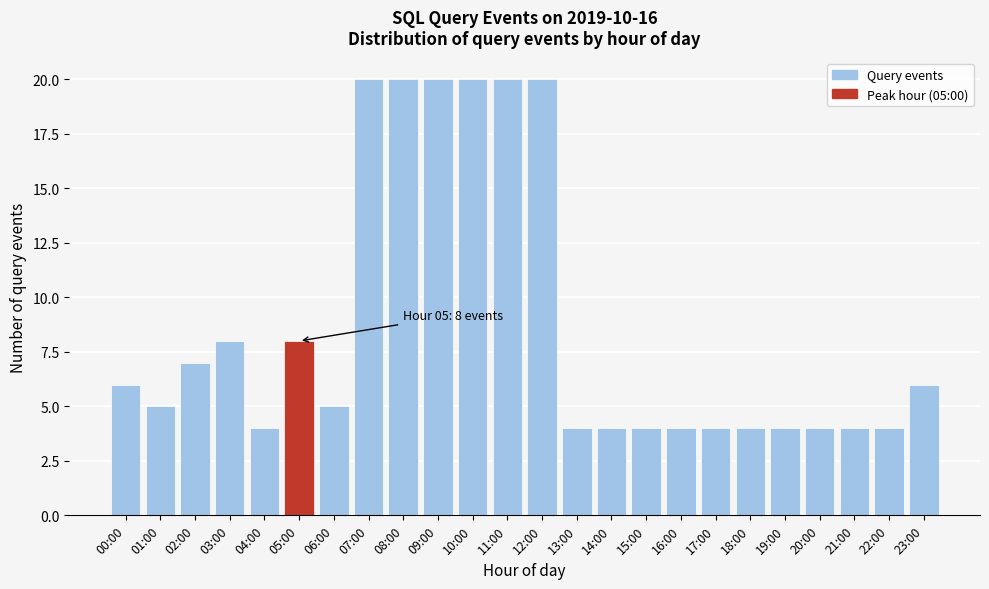

Reading left to right, what are all the values shown in this chart?

00:00=6	01:00=5	02:00=7	03:00=8	04:00=4	05:00=8	06:00=5	07:00=20	08:00=20	09:00=20	10:00=20	11:00=20	12:00=20	13:00=4	14:00=4	15:00=4	16:00=4	17:00=4	18:00=4	19:00=4	20:00=4	21:00=4	22:00=4	23:00=6